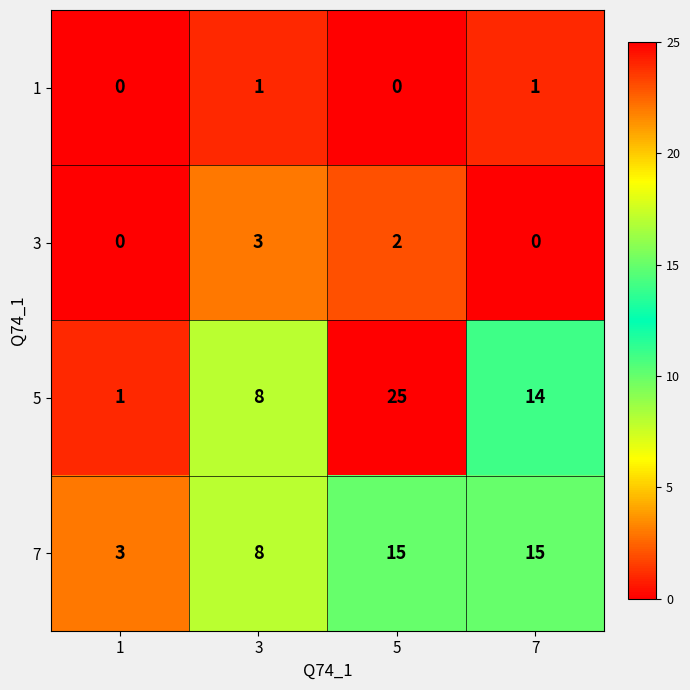

What is the highest value of the 5 series?

25